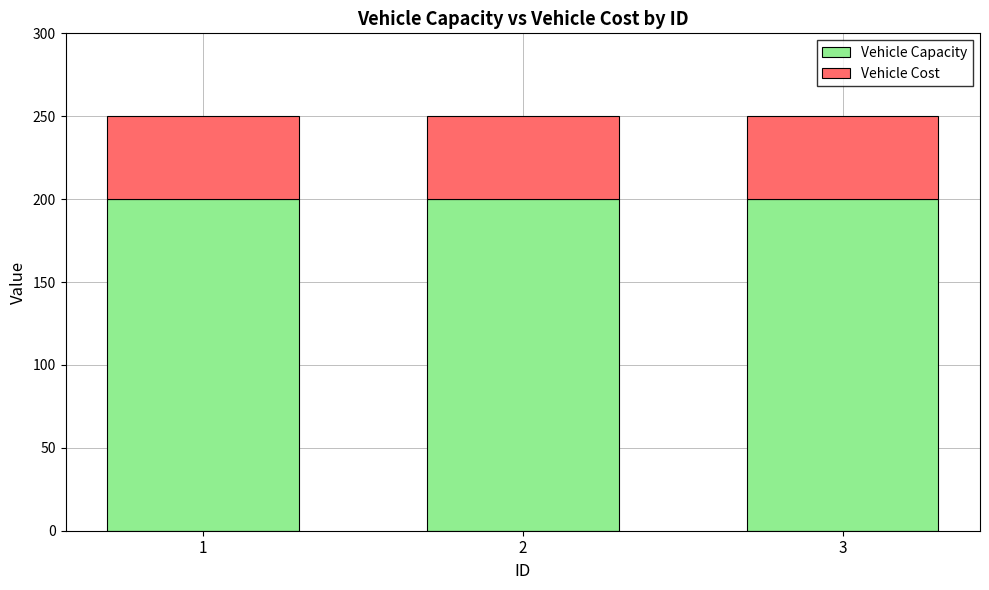

How many series are shown in this chart?

2